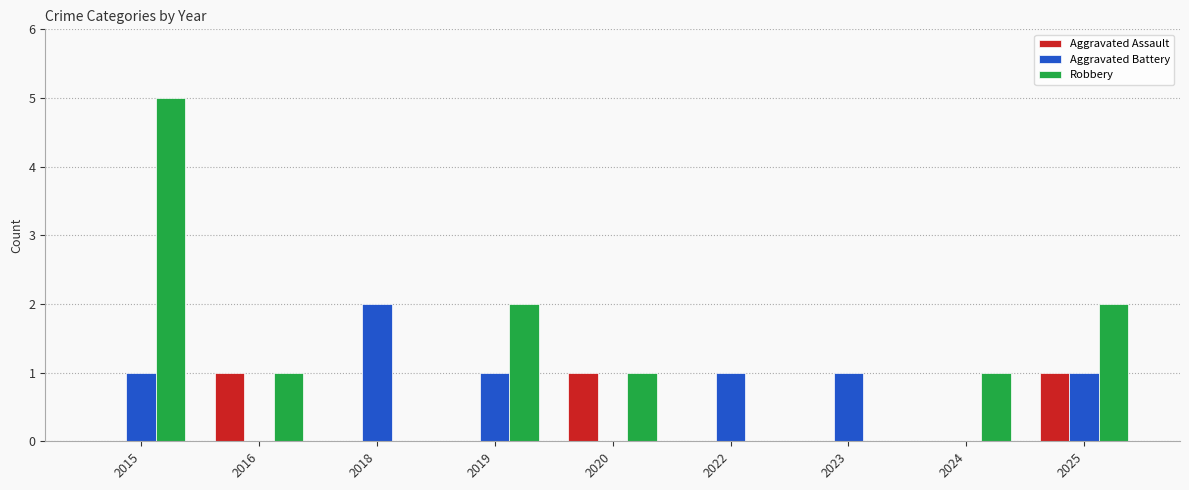

Reading left to right, list all the values displayed in this chart.

Aggravated Assault: 0	1	0	0	1	0	0	0	1
Aggravated Battery: 1	0	2	1	0	1	1	0	1
Robbery: 5	1	0	2	1	0	0	1	2